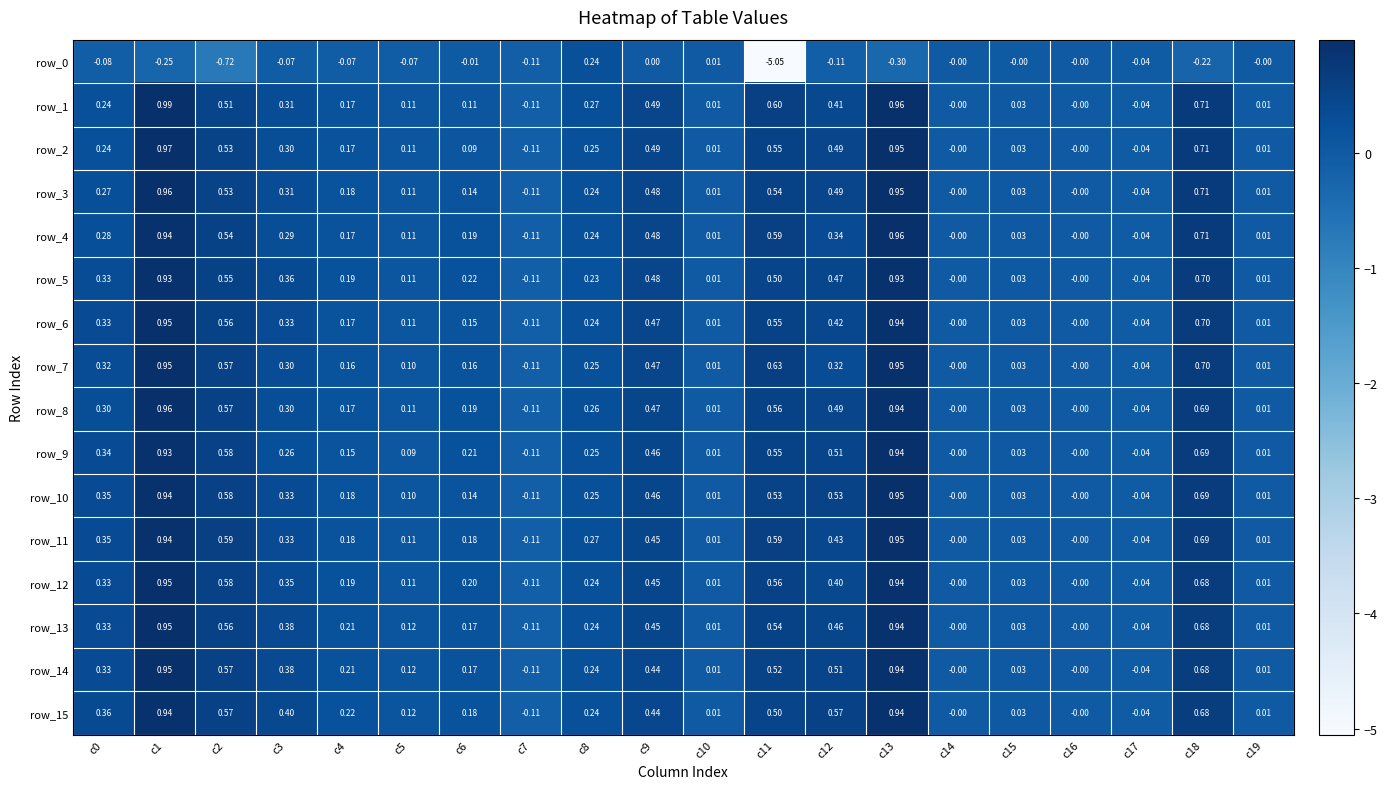

What is the total value across all series at c8?

4.0